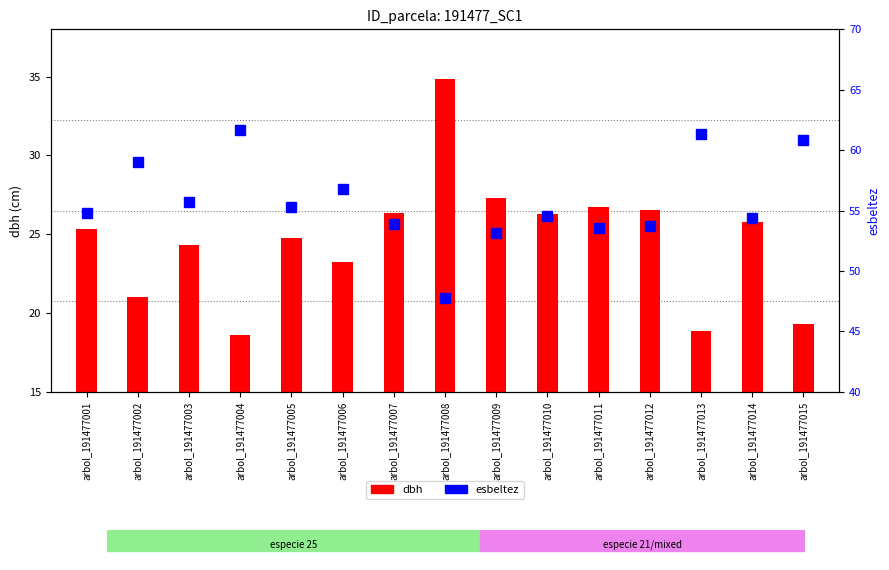

Rank the series by their average value, from highest to lowest.

esbeltez, dbh